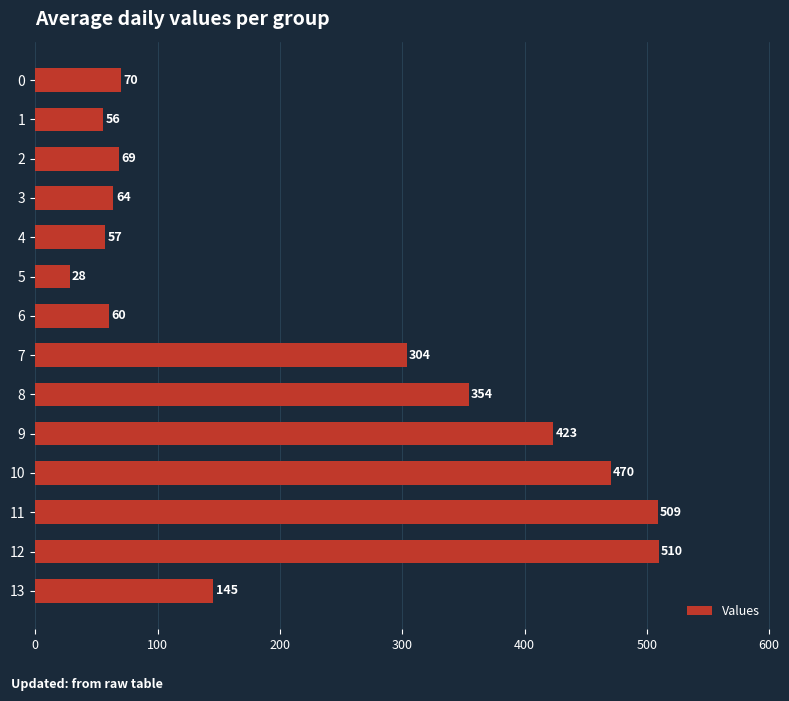

What is the difference between the second highest and minimum values?

480.8